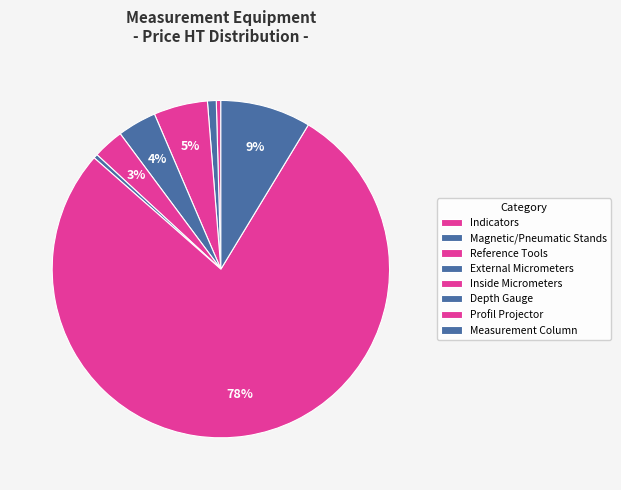

How many segments does this pie chart have?

8